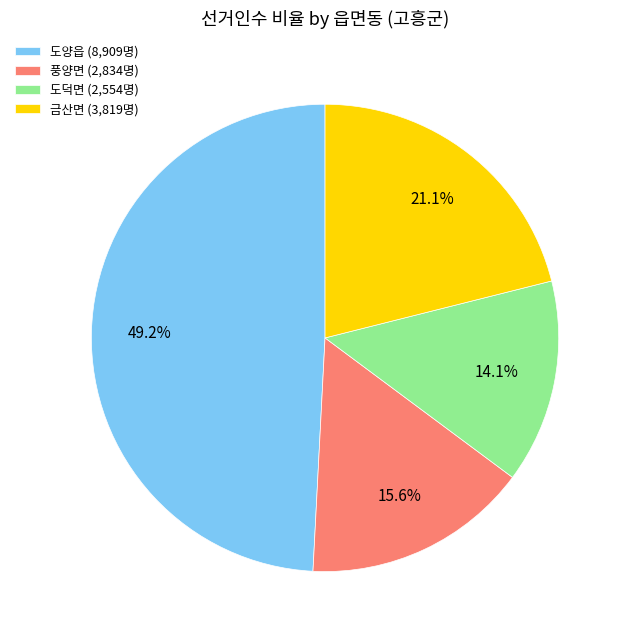

Rank the categories by value from lowest to highest.

도덕면, 풍양면, 금산면, 도양읍